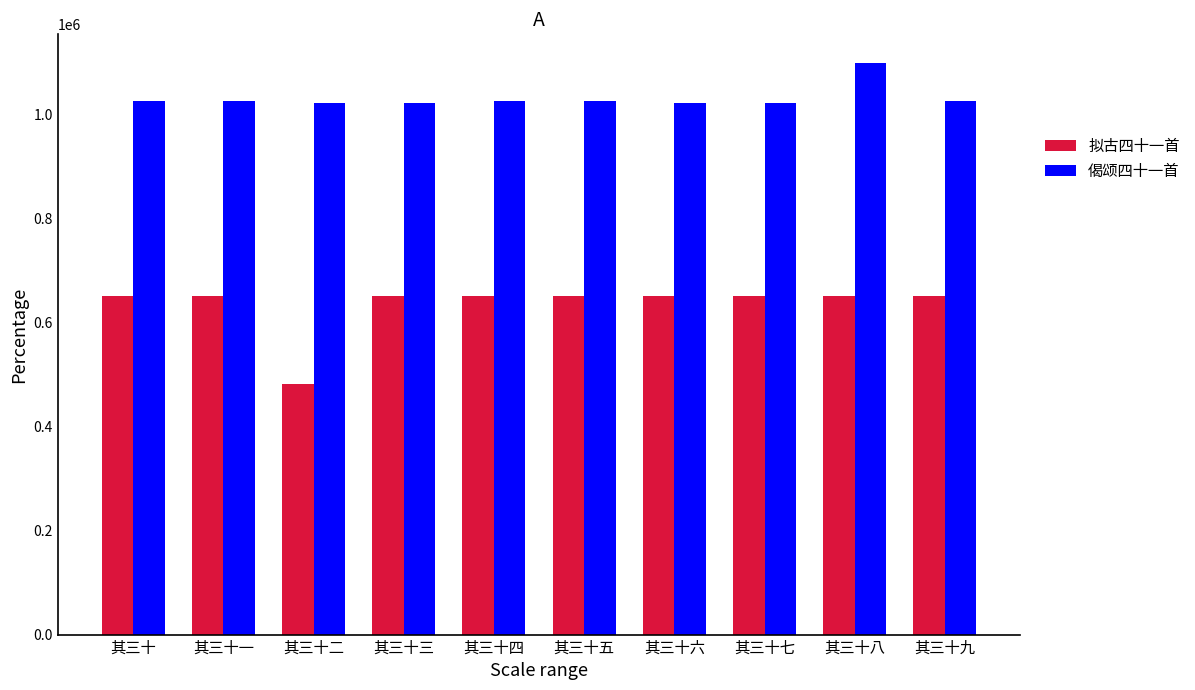

What value does the 偈颂四十一首 series have at 其三十八, to the nearest 50?

1098350